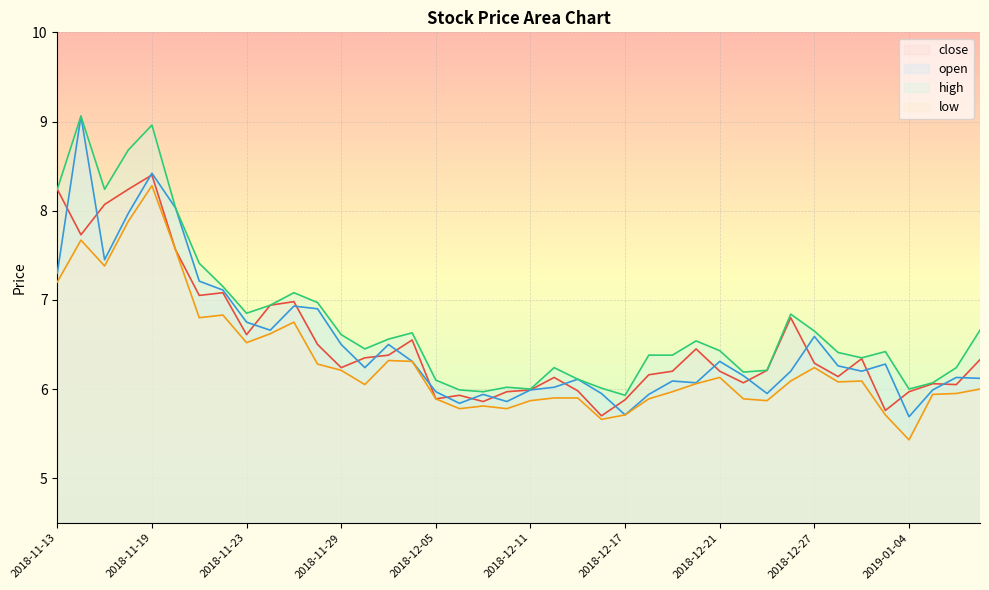

Which label corresponds to the largest value in the chart?

2018-11-14